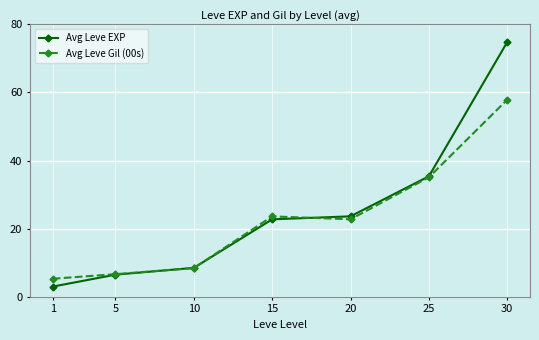

Where is Avg Leve EXP nearest to the value 38?

25